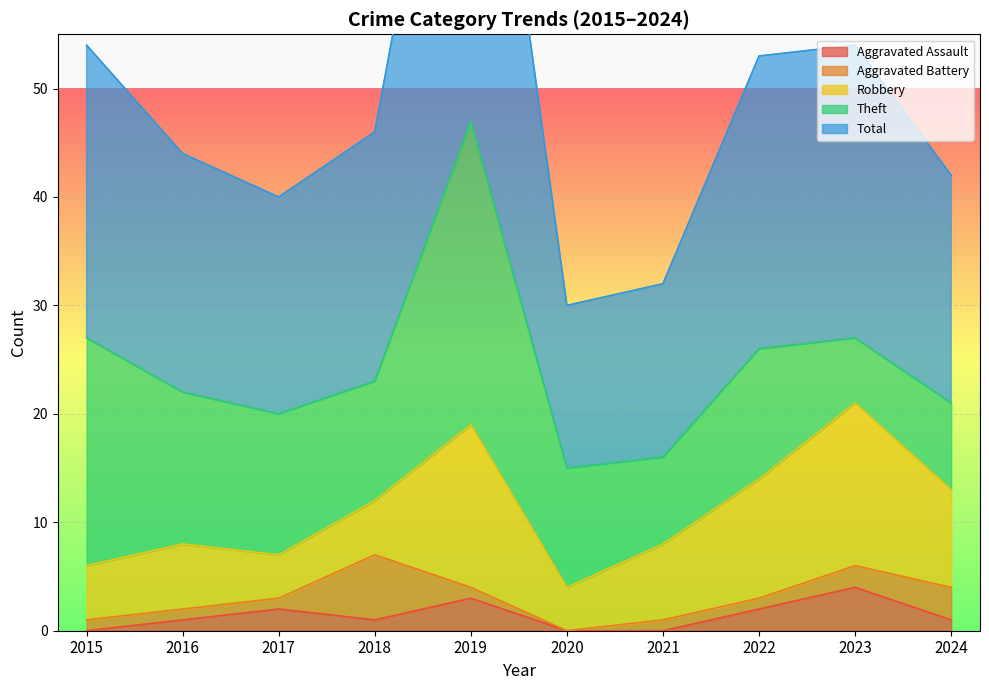

What is the difference between the second highest and second lowest values in the Robbery series?

11